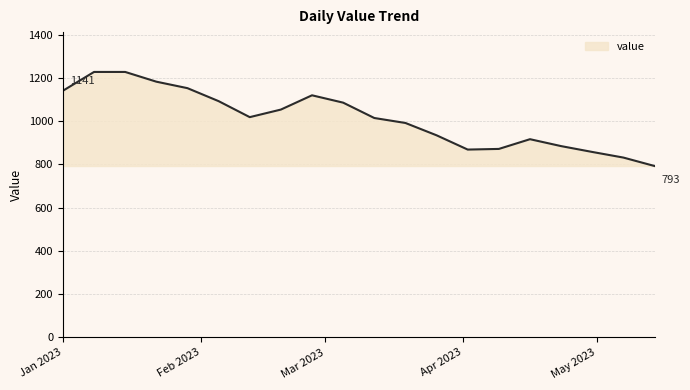

What is the difference between the maximum and minimum values?

435